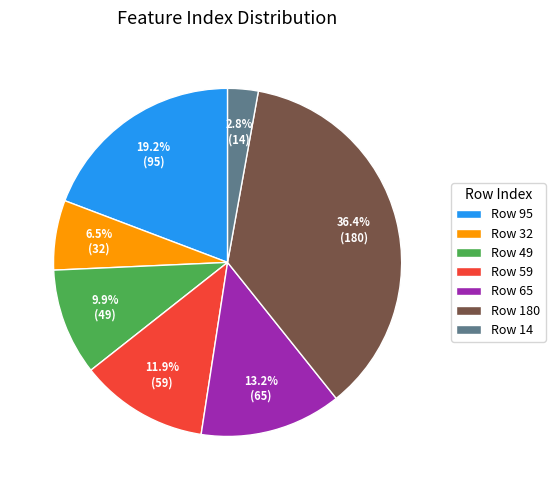

Is the sum of Row 180 and Row 32 greater than half?

No